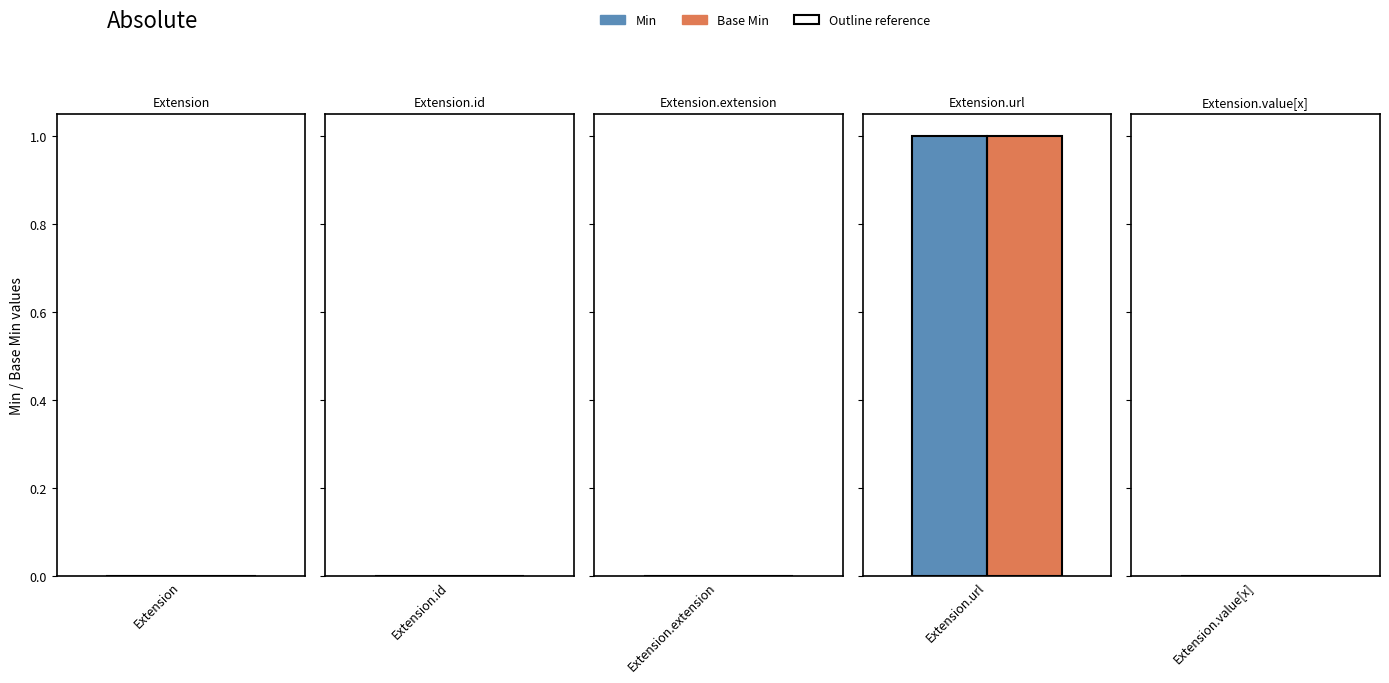

Reading left to right, transcribe all the data shown in this chart.

Min: 0	0	0	1	0
Base Min: 0	0	0	1	0